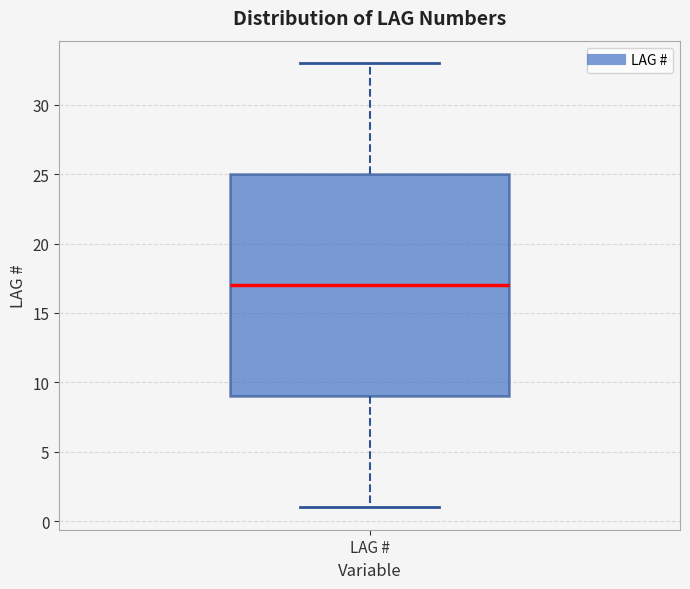

Read this box plot against the y-axis: the position of the median line, the range covered by the box, and the ends of both whiskers. The values are not printed on the chart, so give them approximately, as read against the axis.

median 17, box 9 to 25, whiskers 1 to 33